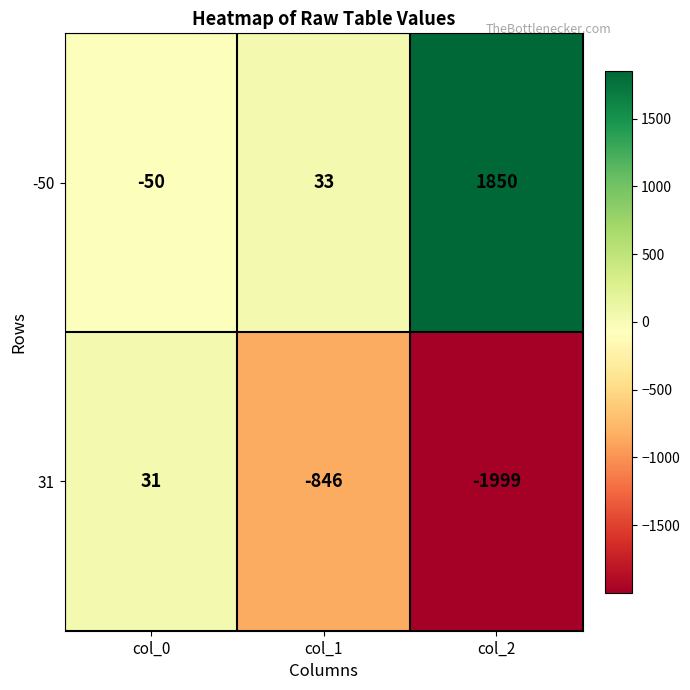

The value of 31 at col_0 is 31. True or false?

True